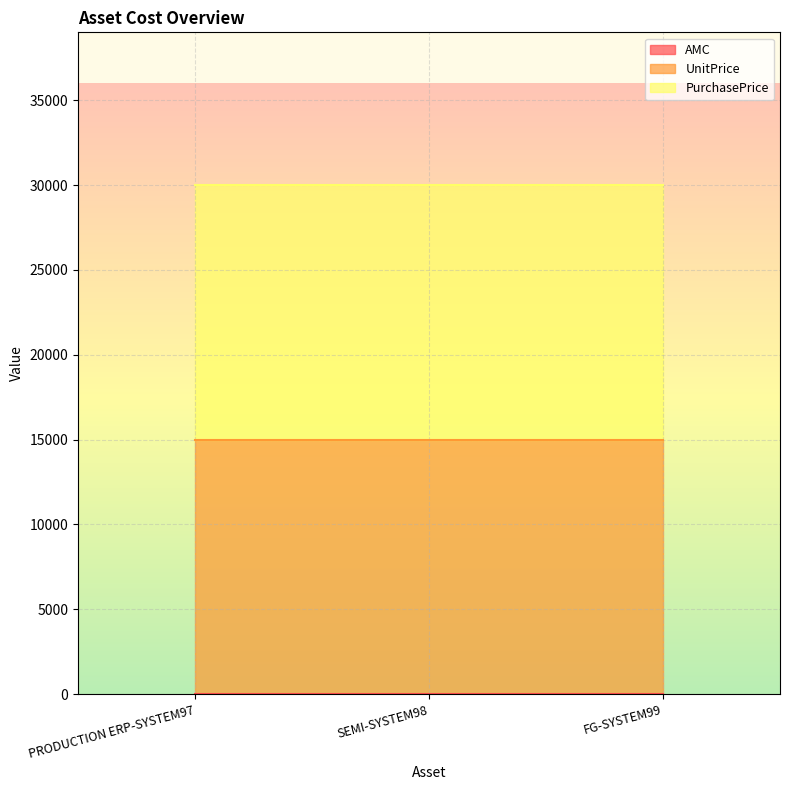

What is the total value across all series at SEMI-SYSTEM98?

30000